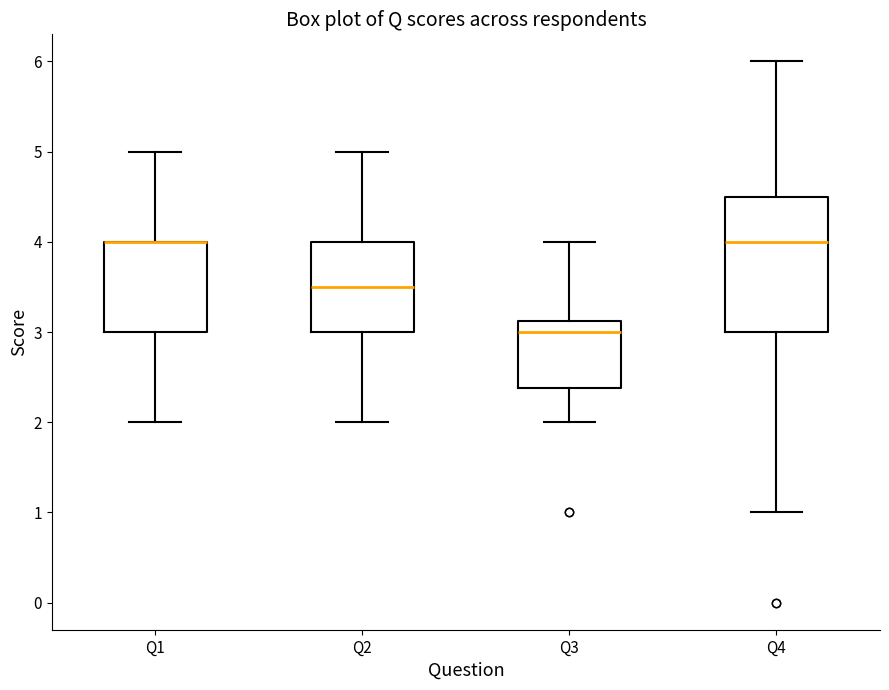

Which box is the tallest, from its lower edge to its upper edge?

Q4